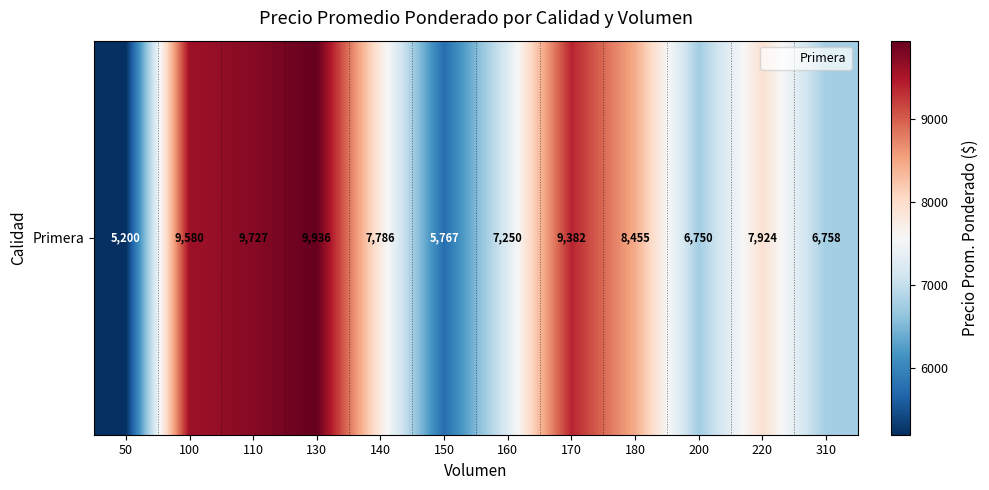

Rank the categories by value from highest to lowest.

130, 110, 100, 170, 180, 220, 140, 160, 310, 200, 150, 50